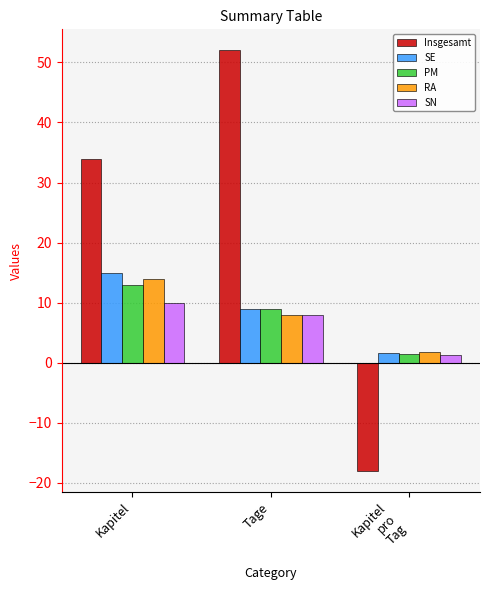

What is the difference between the SE values at Kapitel
pro
Tag and Tage?

7.3